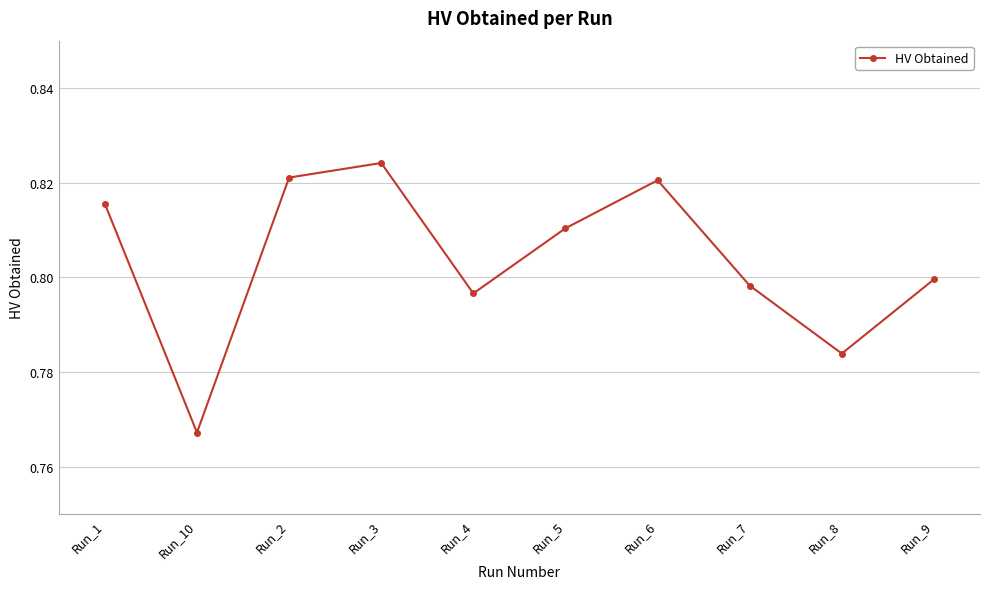

Count the number of data series in this chart.

1